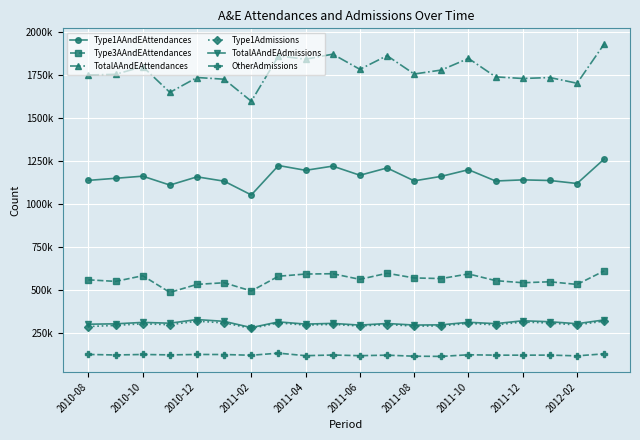

Reading left to right, list all the values displayed in this chart.

Type1AAndEAttendances: 1138652	1150728	1163143	1111295	1159204	1133881	1053707	1225222	1197213	1221687	1168468	1211066	1135801	1162143	1200708	1134959	1141606	1137916	1120423	1263082
Type3AAndEAttendances: 559358	550359	583244	486005	533001	542331	494408	580319	593120	594941	562210	597690	570417	566738	593757	554709	542479	547995	532653	611496
TotalAAndEAttendances: 1752381	1756268	1801348	1651027	1737741	1727797	1599364	1863441	1844375	1873695	1785417	1864959	1758108	1781211	1848912	1741441	1732046	1737518	1704232	1933153
Type1Admissions: 287438	293991	303452	297832	318602	308368	276646	308390	295580	299961	290244	299077	289884	291050	305952	296726	313714	307651	296577	319223
TotalAAndEAdmissions: 300886	303207	311497	306842	328078	317561	281125	314476	301586	305729	295678	305165	295953	297295	312211	304188	321017	315248	303898	326065
OtherAdmissions: 124816	121693	124718	122257	124651	124442	120081	132370	117657	121548	117643	120633	114602	113466	122869	120699	120638	120951	116655	128331